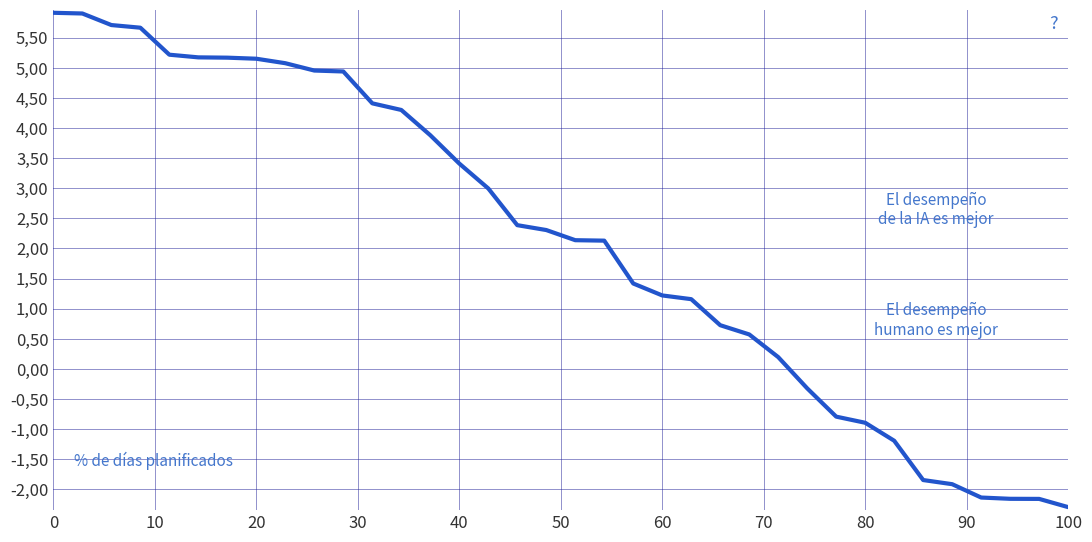

Is this an area chart (filled region under the line)?

No